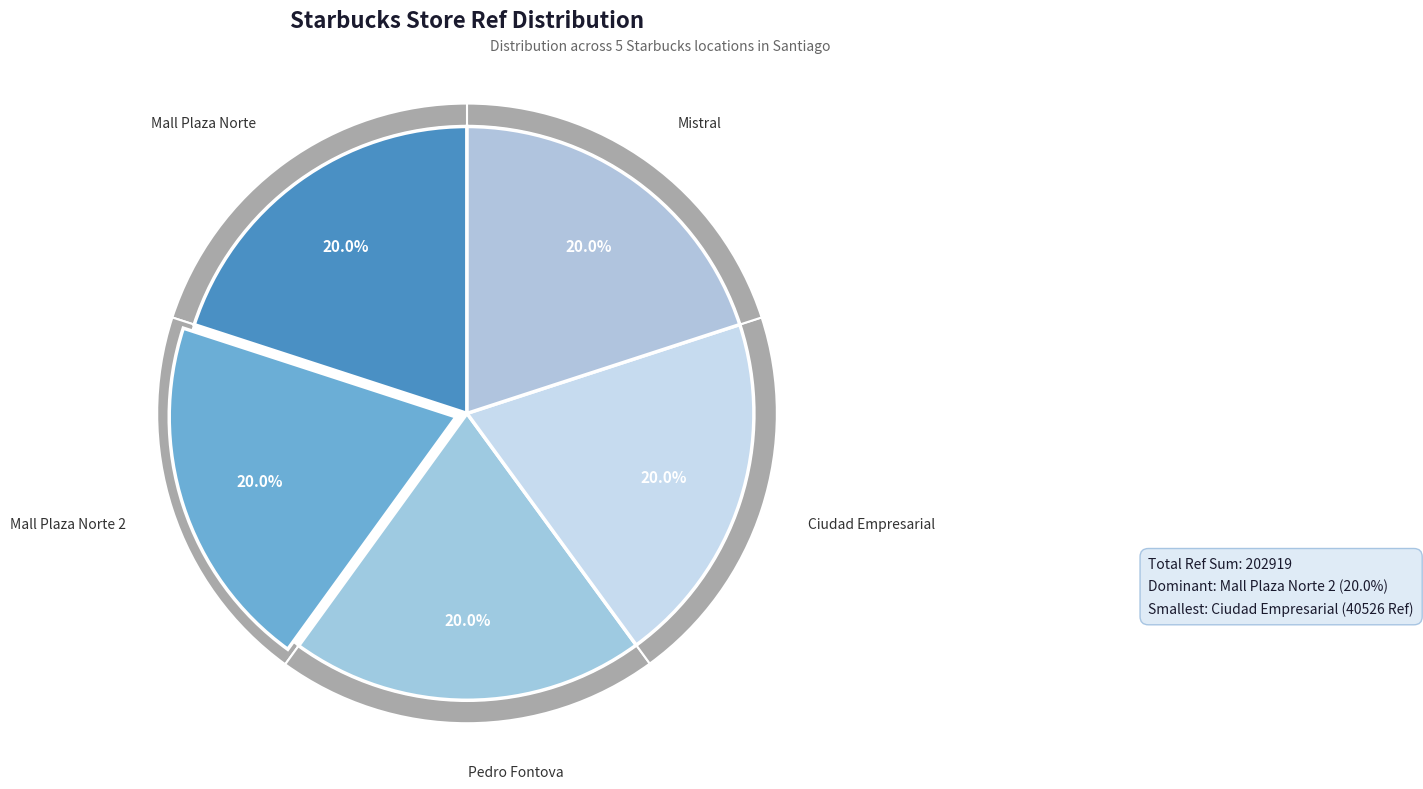

What is the smallest slice in the pie chart?

Ciudad Empresarial